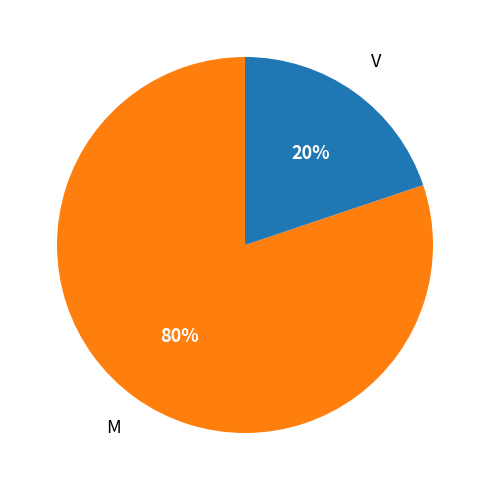

To the nearest percent, what is the average slice percentage?

50%